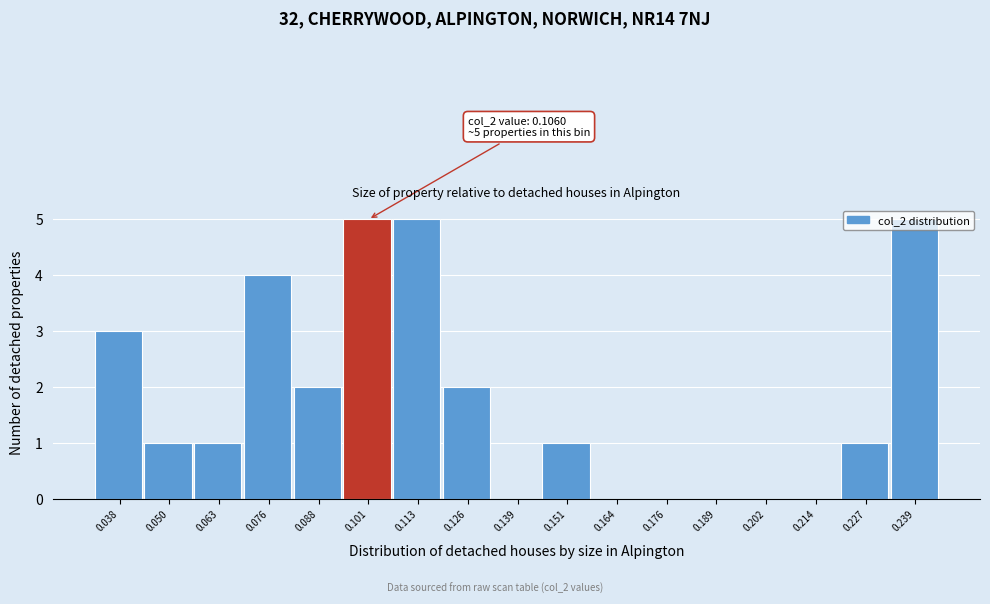

What is the sum of the values at 0.113 and 0.088?

7